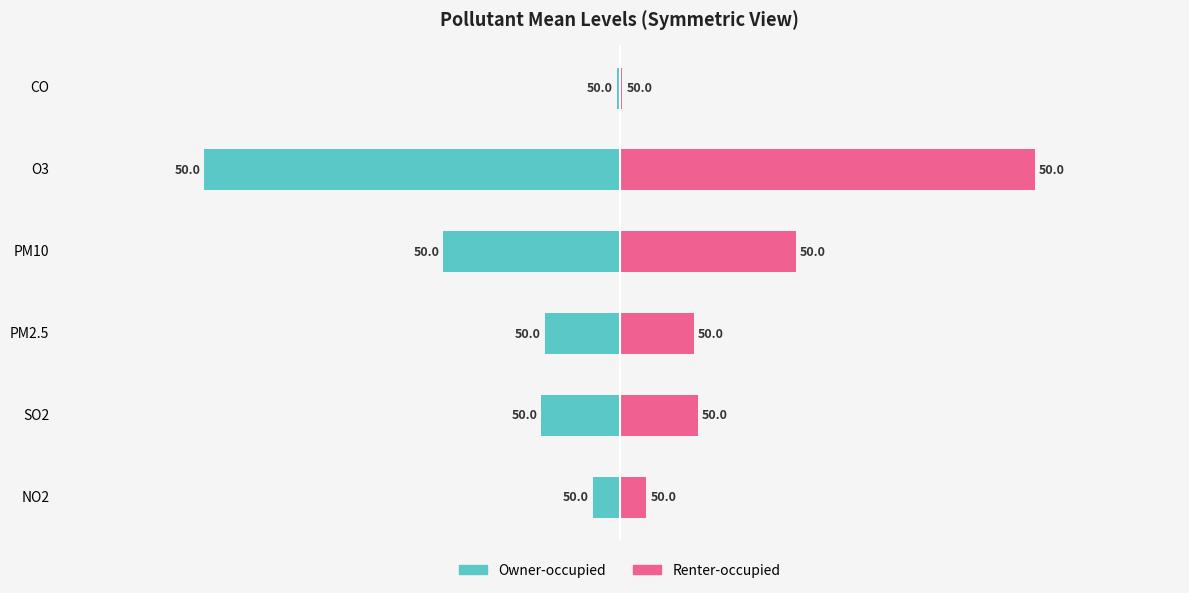

Rank the series by their maximum value, from highest to lowest.

Renter-occupied, Owner-occupied